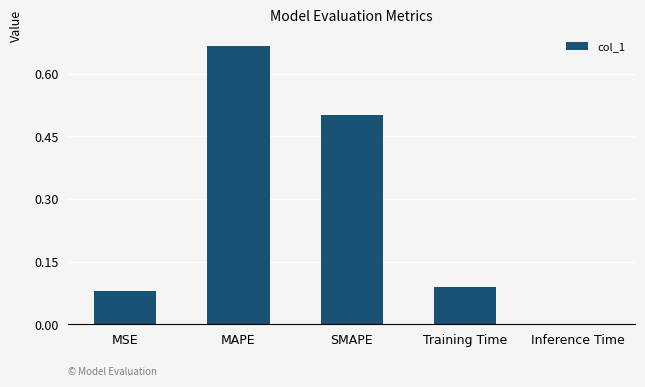

What is the change in value from MSE to MAPE?

+0.6